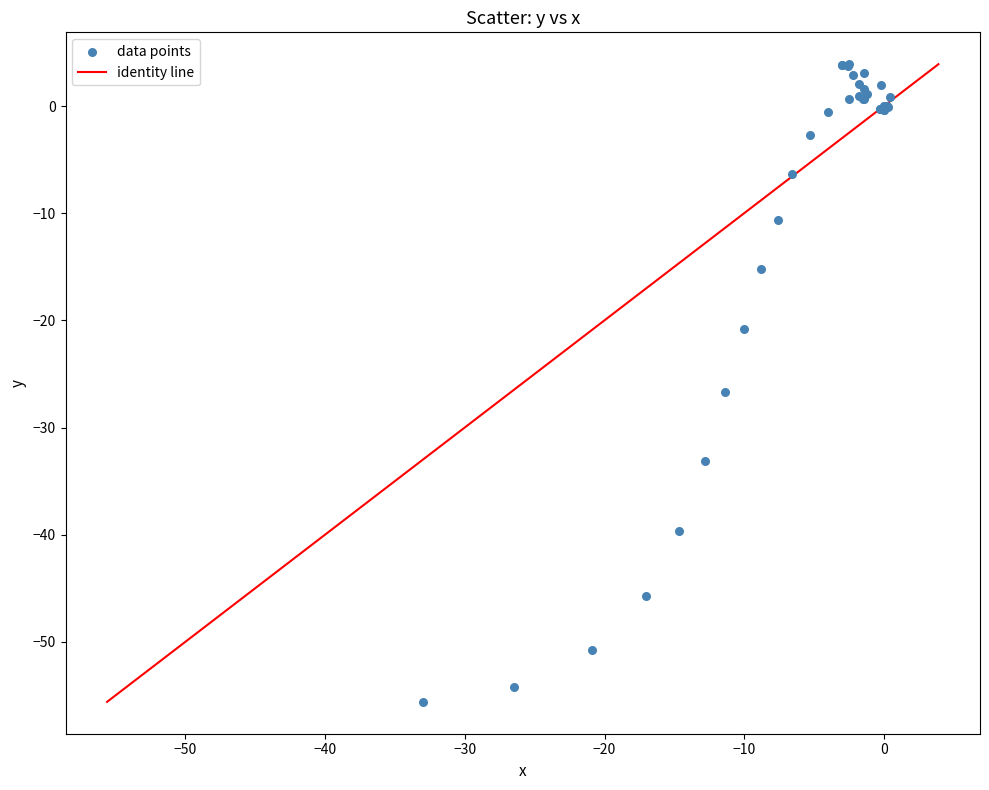

What Y value in the scatter plot is closest to -25?

-26.7